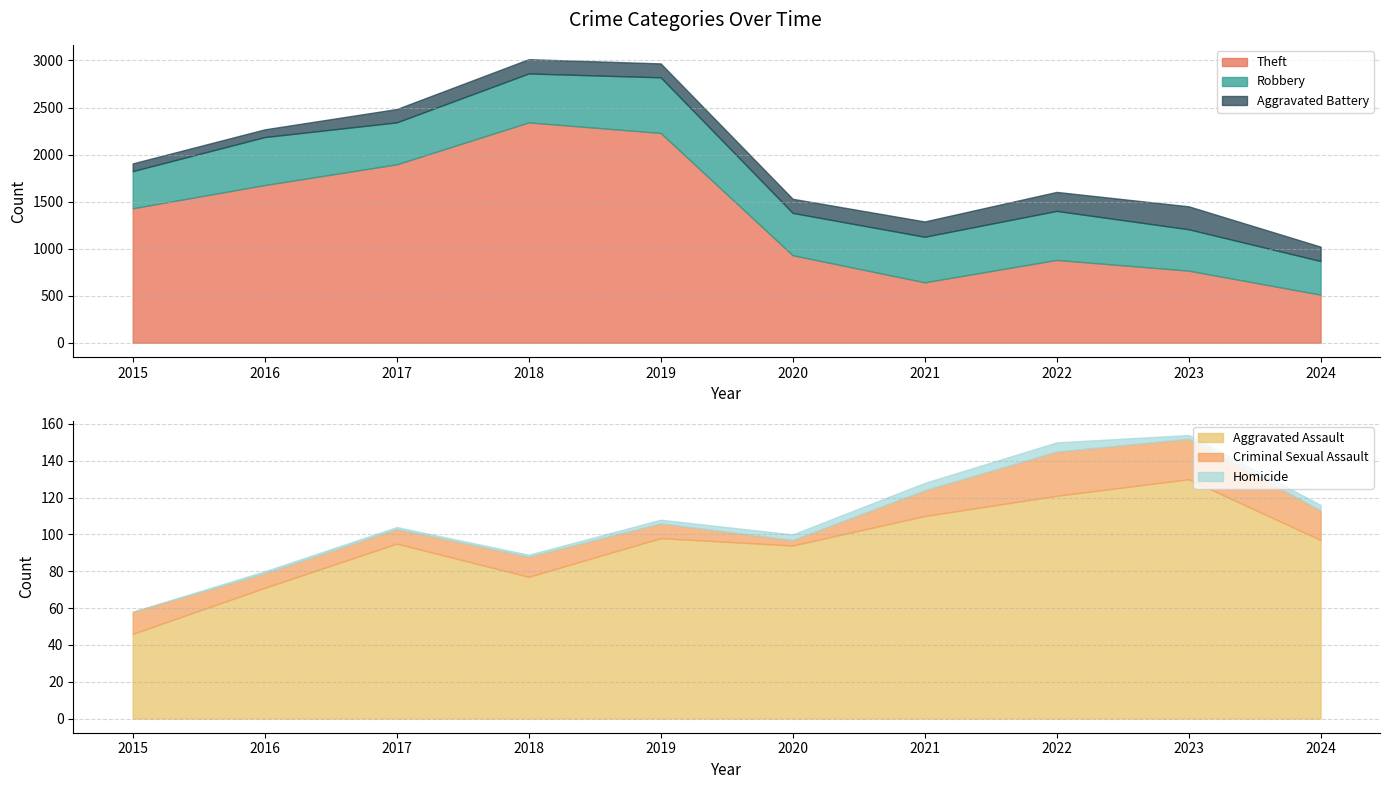

Where is the first local maximum for Aggravated Assault?

2017